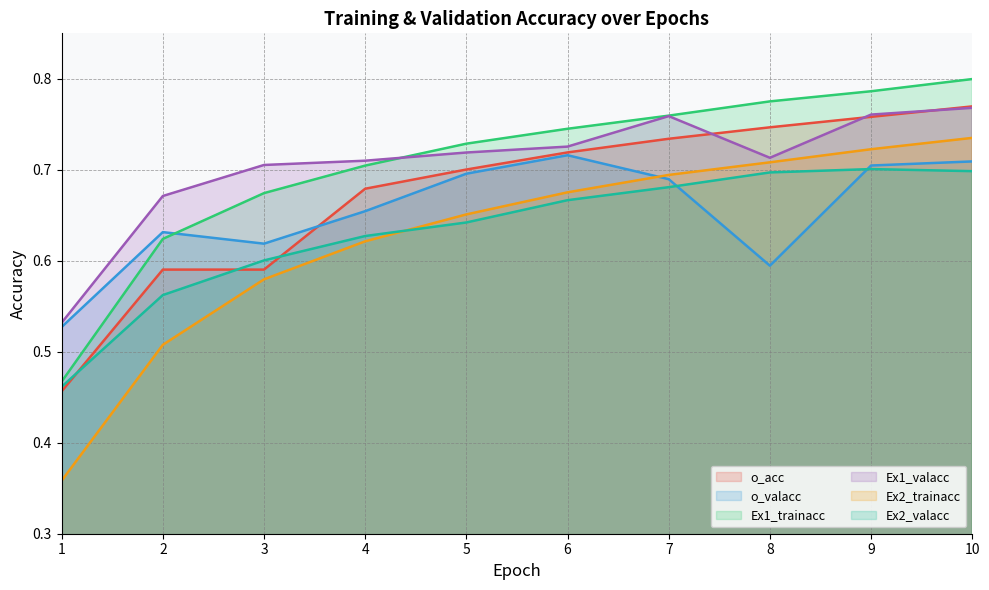

Is the value of o_acc at 9 greater than the value of Ex1_trainacc at 2?

Yes